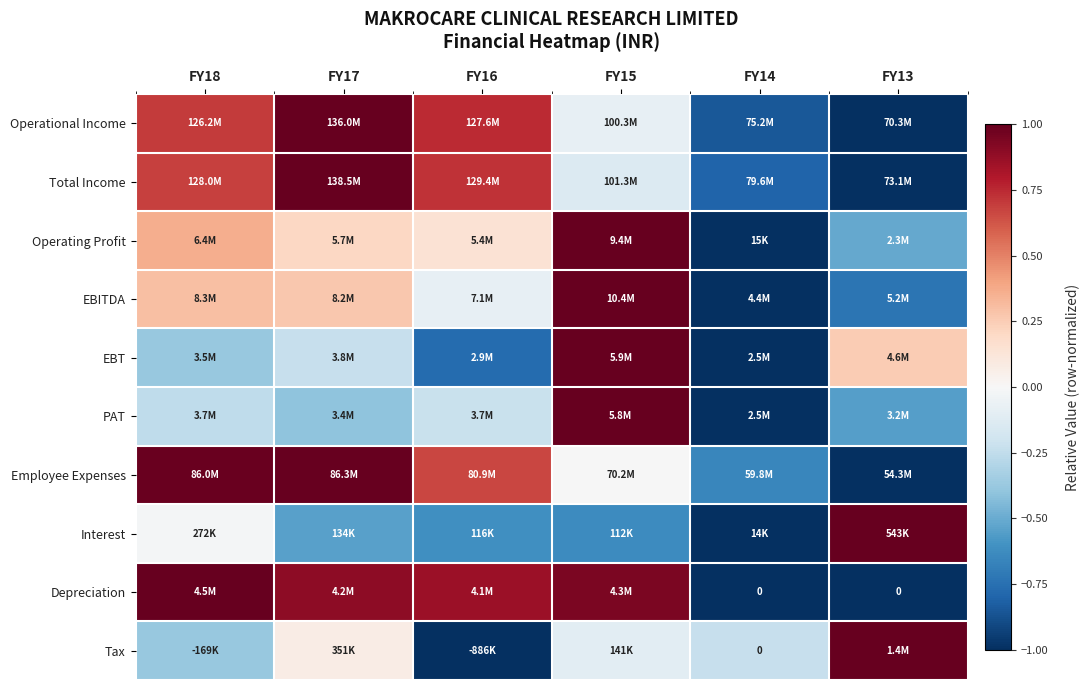

How many PAT values are between 0 and 1?

1